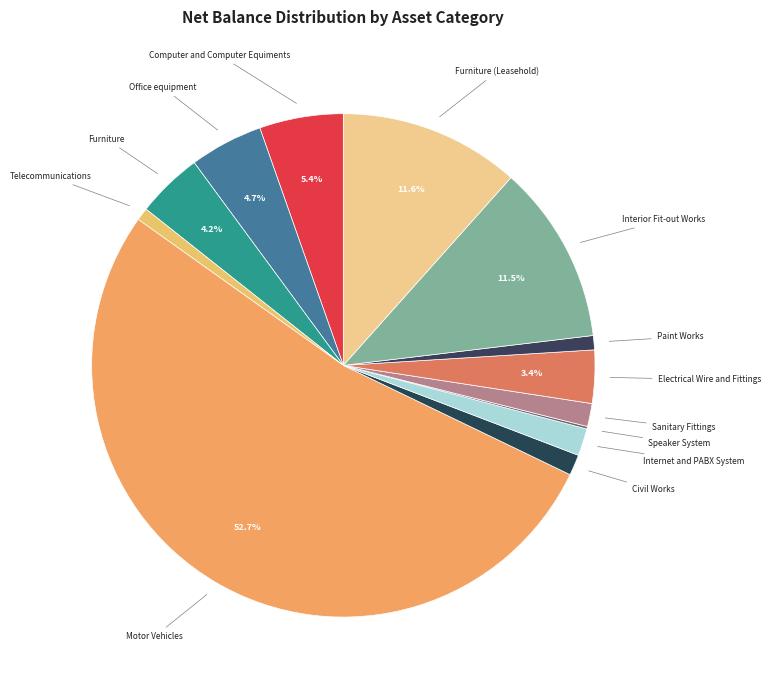

To the nearest percent, what is the combined percentage of Furniture (Leasehold) and Paint Works?

13%